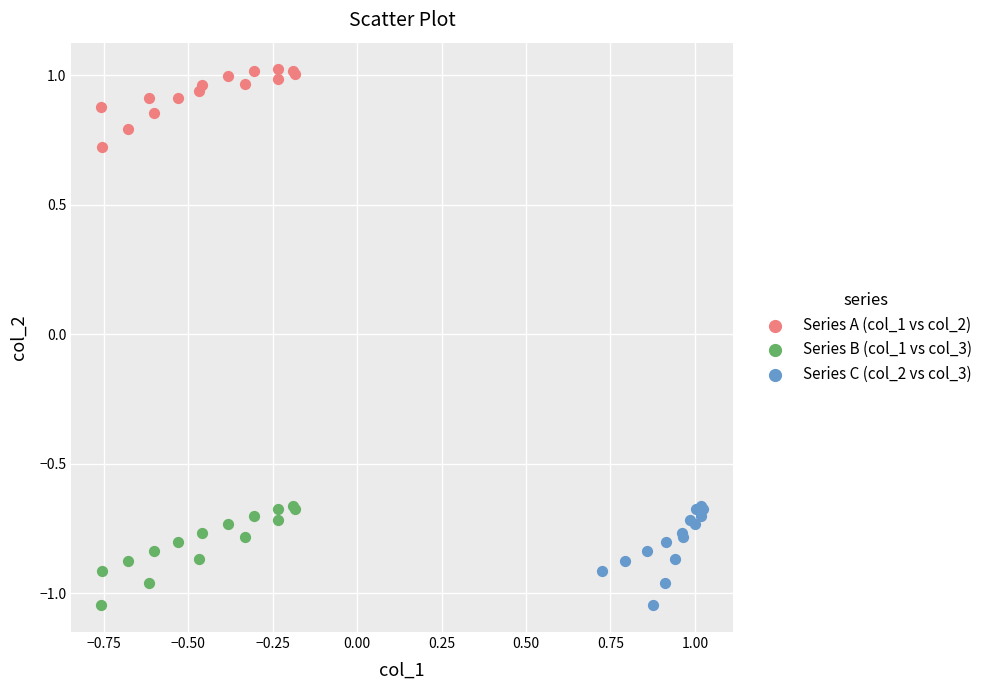

Which series contains the highest Y value?

Series A (col_1 vs col_2)